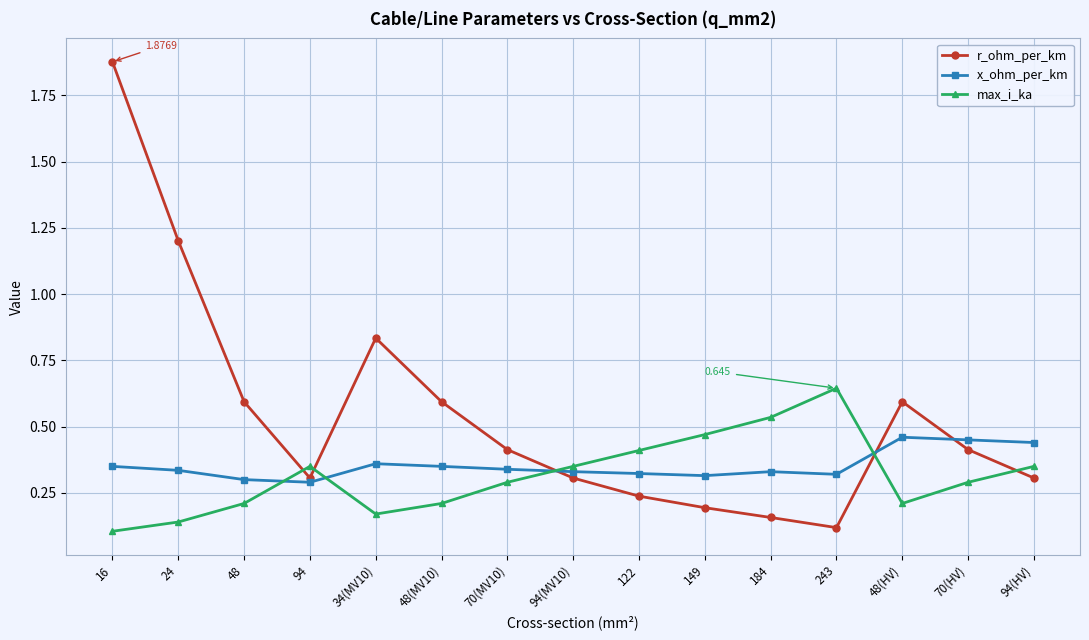

How many interior local peaks does the r_ohm_per_km series have?

2